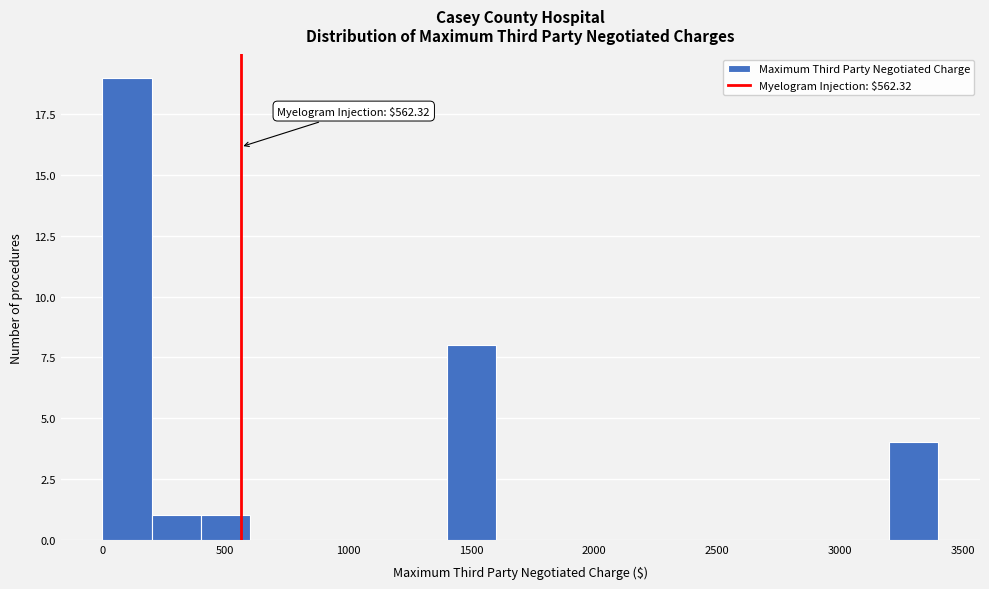

Which range on the x-axis has the tallest bar?

0 to 200